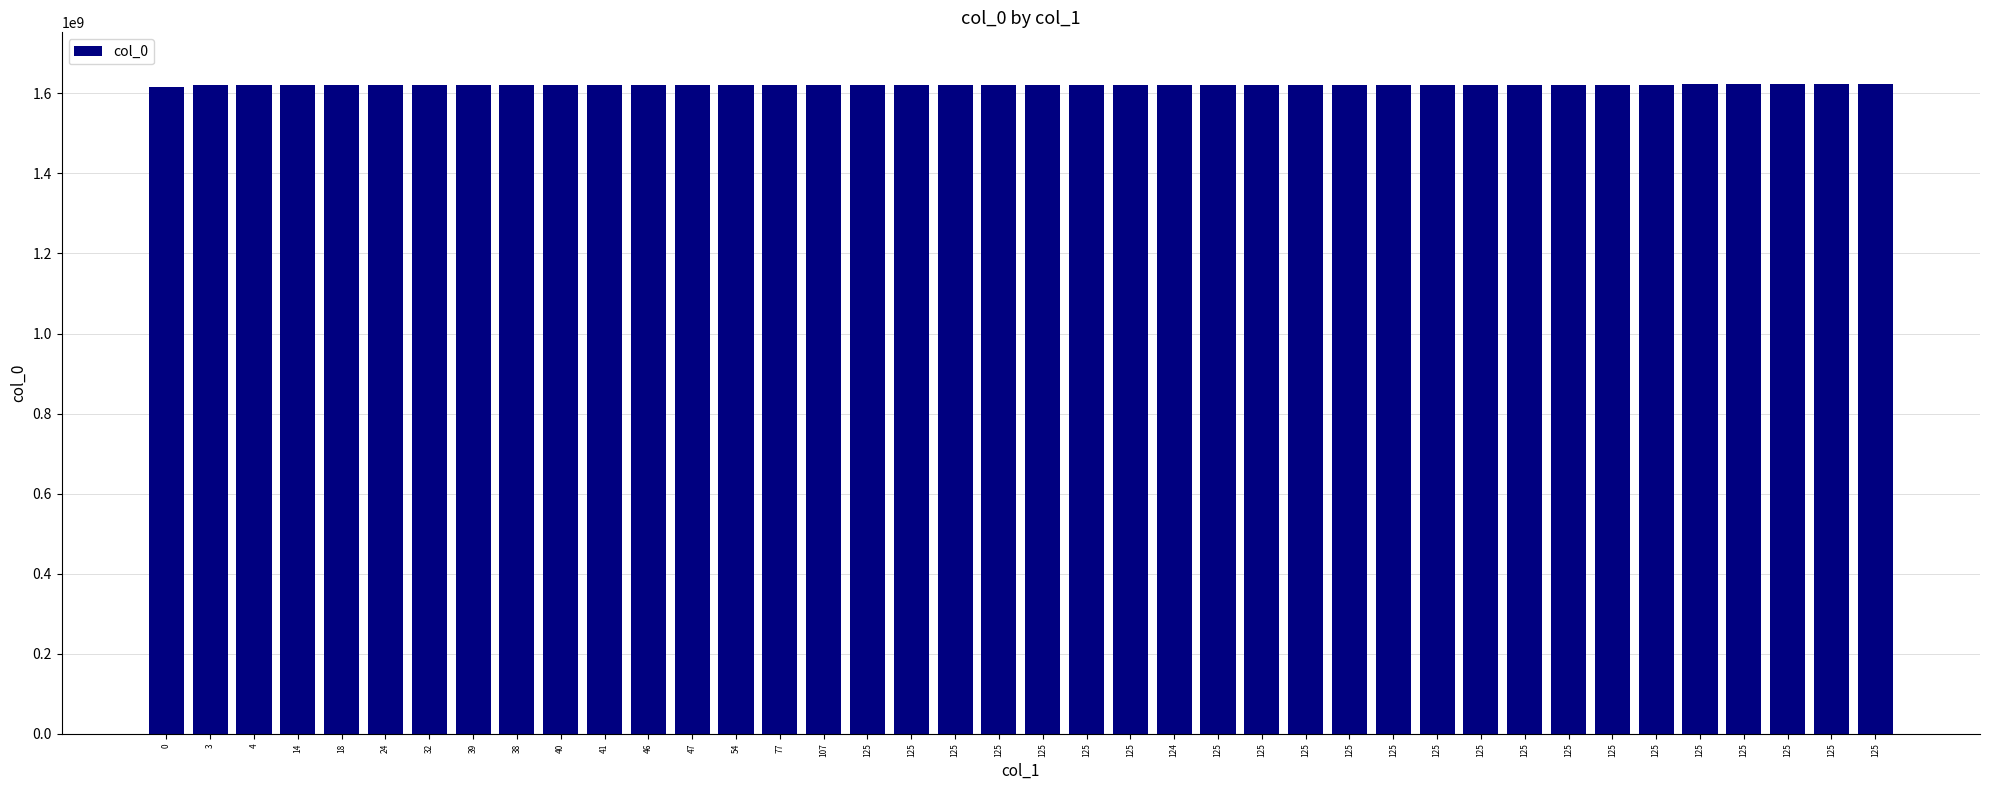

What is the change in value from 77 to 124?

+97186